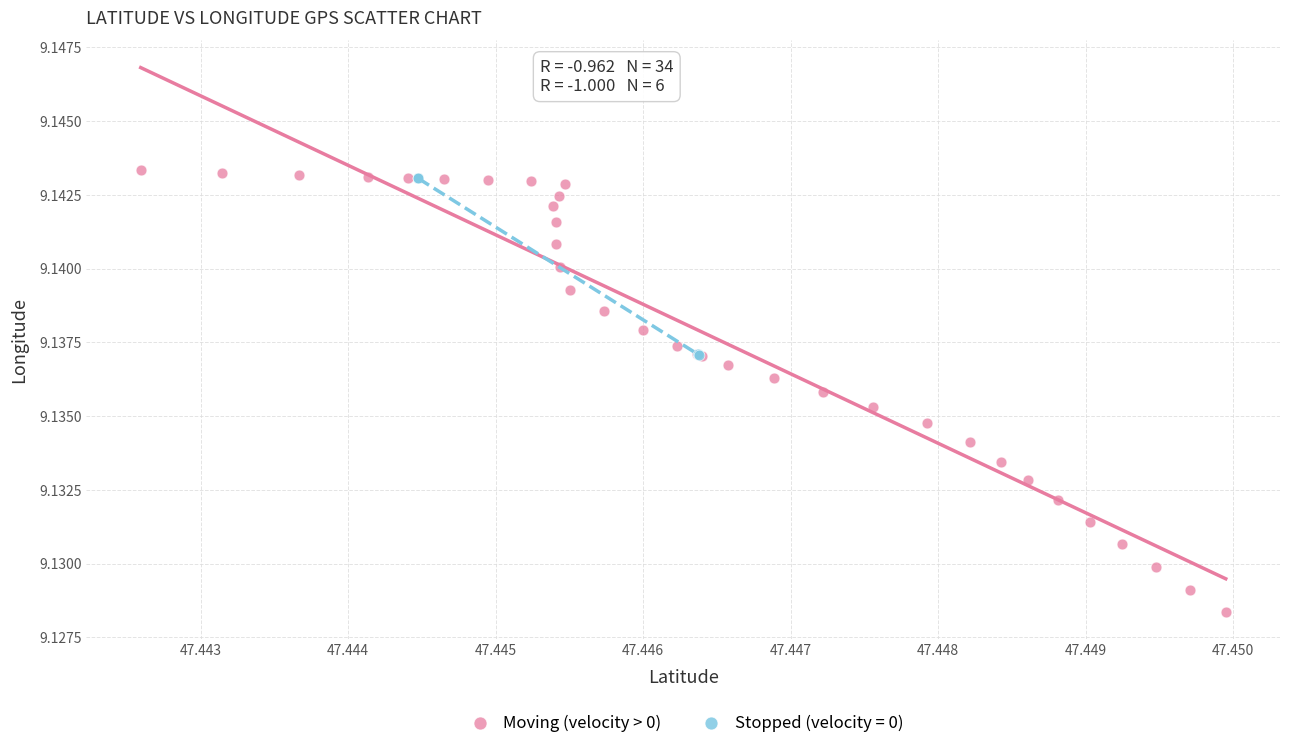

Which series contains the lowest Y value?

Moving (velocity > 0)